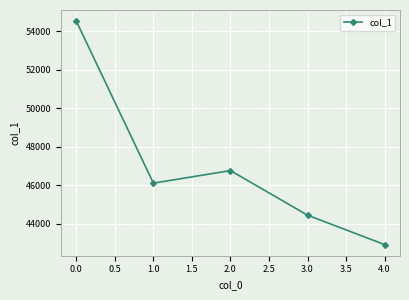

What is the label of the 3rd point from the left?

2.0